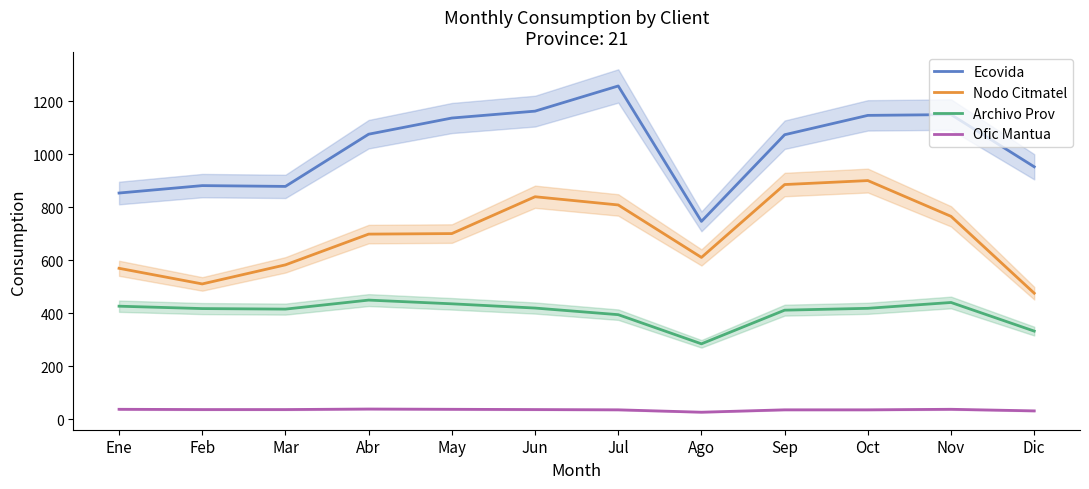

What is the label of the 3rd point from the left?

Mar